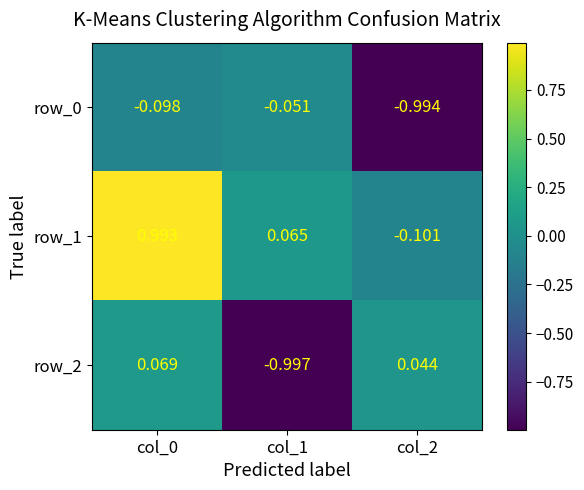

What is the difference between the highest and lowest values at col_0?

1.1